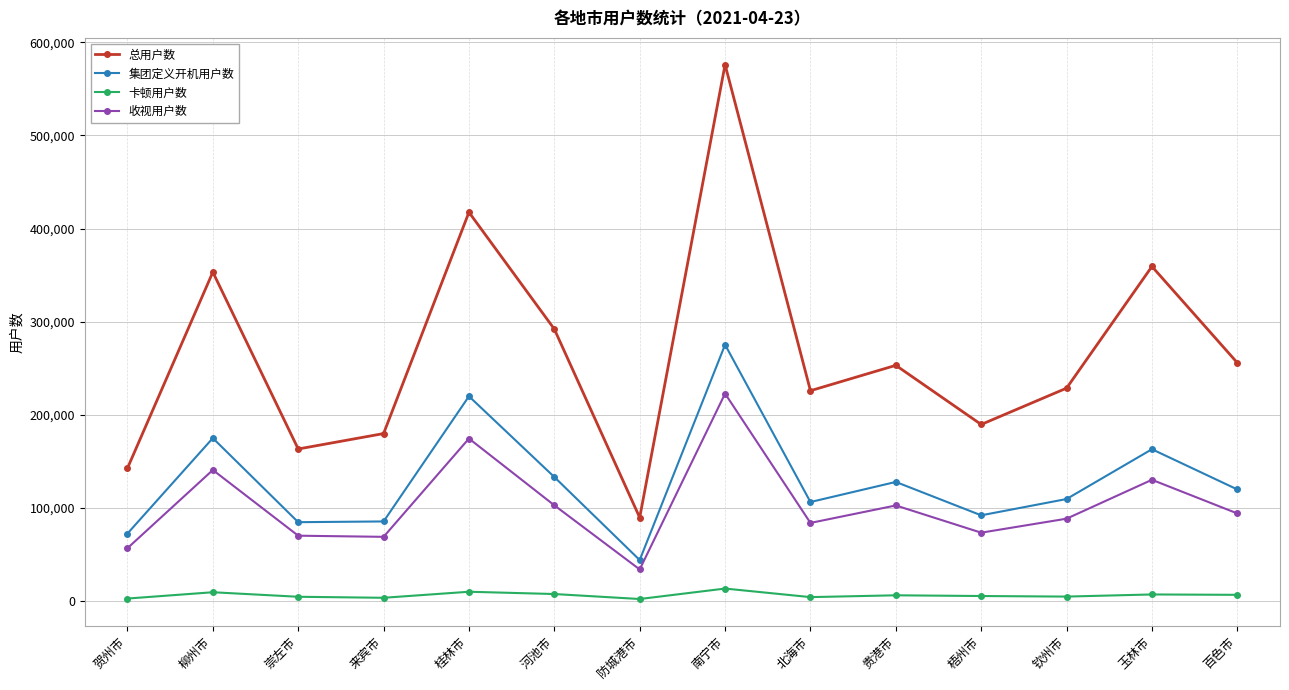

Which series has the largest total across all categories?

总用户数